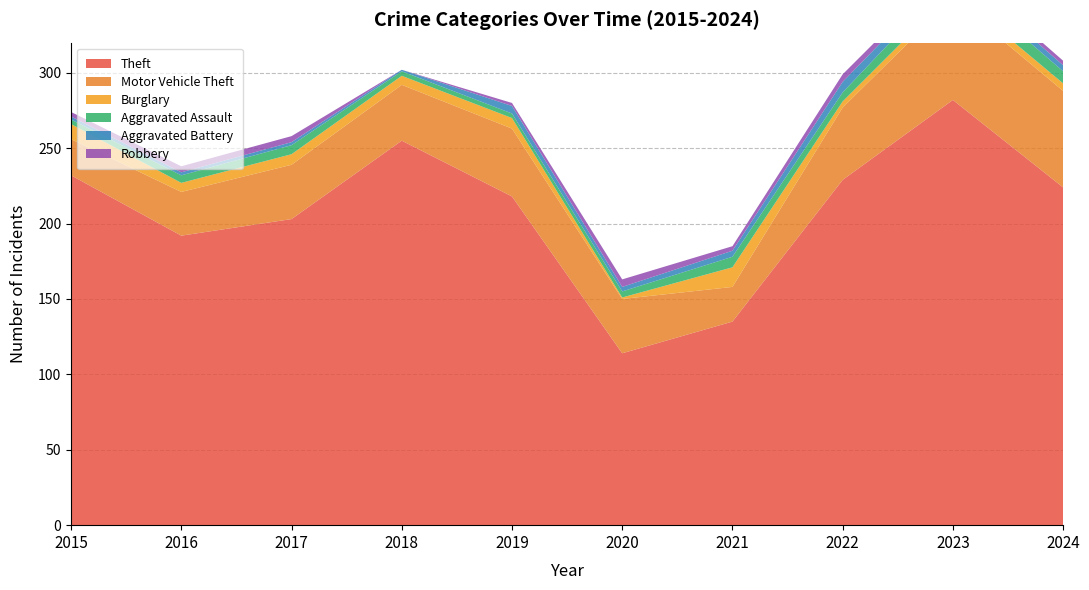

Reading left to right, list all the values displayed in this chart.

Theft: 232	192	203	255	218	114	135	229	282	224
Motor Vehicle Theft: 24	29	36	37	45	36	23	48	67	64
Burglary: 10	6	7	6	7	1	13	4	5	5
Aggravated Assault: 3	5	6	3	3	4	7	6	10	8
Aggravated Battery: 2	2	2	1	5	3	4	7	5	4
Robbery: 3	4	4	0	2	5	3	5	3	3